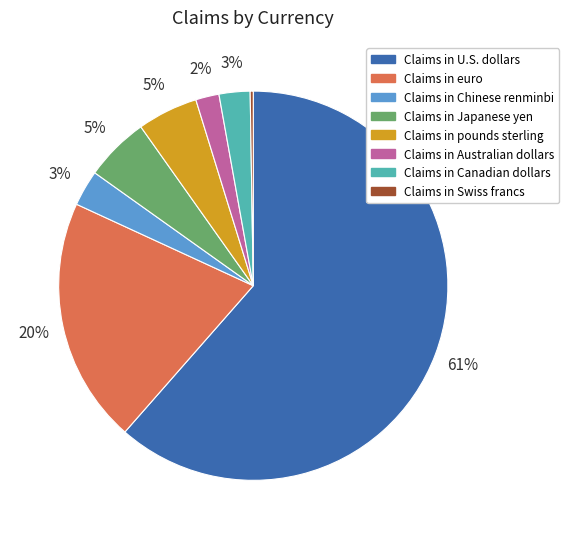

To the nearest percent, what is the average slice percentage?

12%